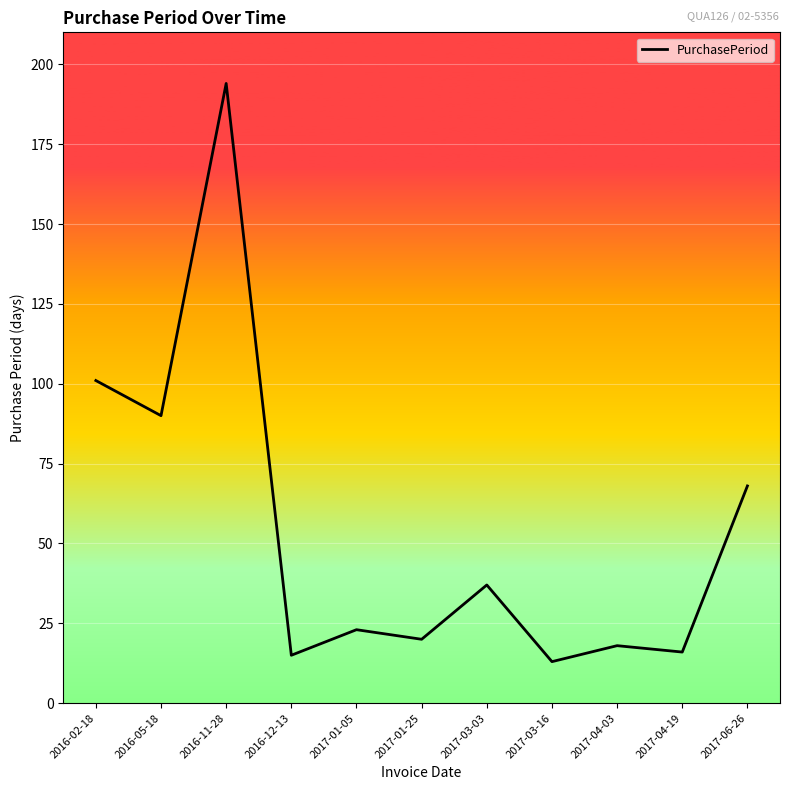

Approximately how many times larger is the value at 2017-03-03 compared to 2017-01-05?

1.6